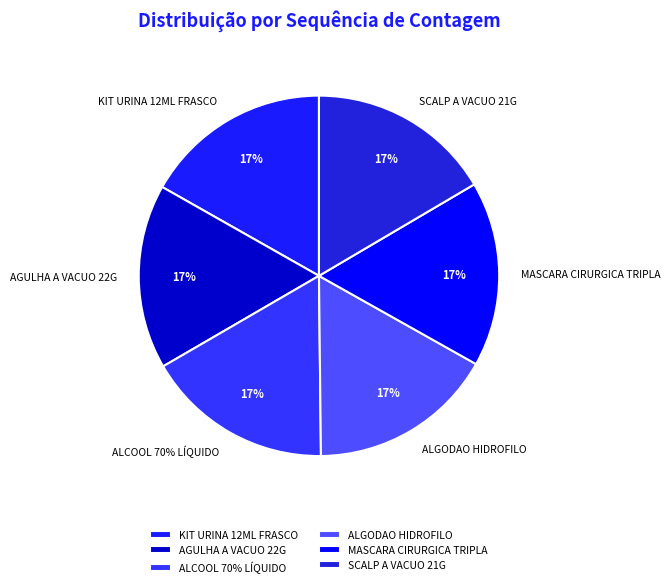

To the nearest percent, what percentage of the pie is KIT URINA 12ML FRASCO?

17%